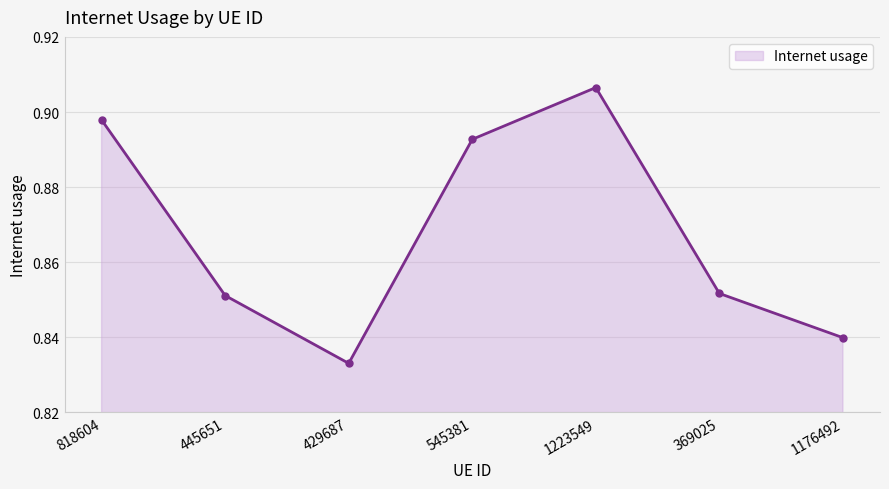

At which category does the data reach its first local valley?

429687